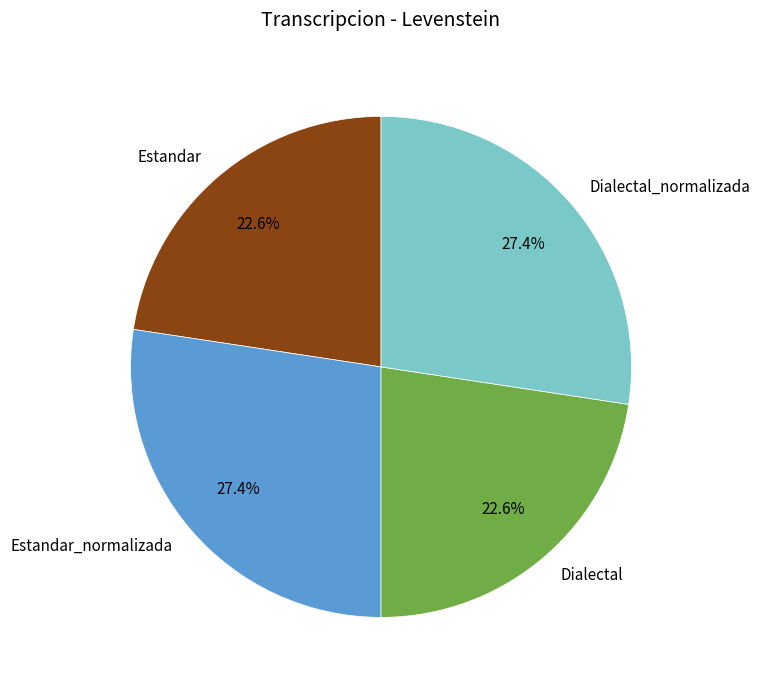

To the nearest percent, what percentage of the pie is Dialectal?

23%